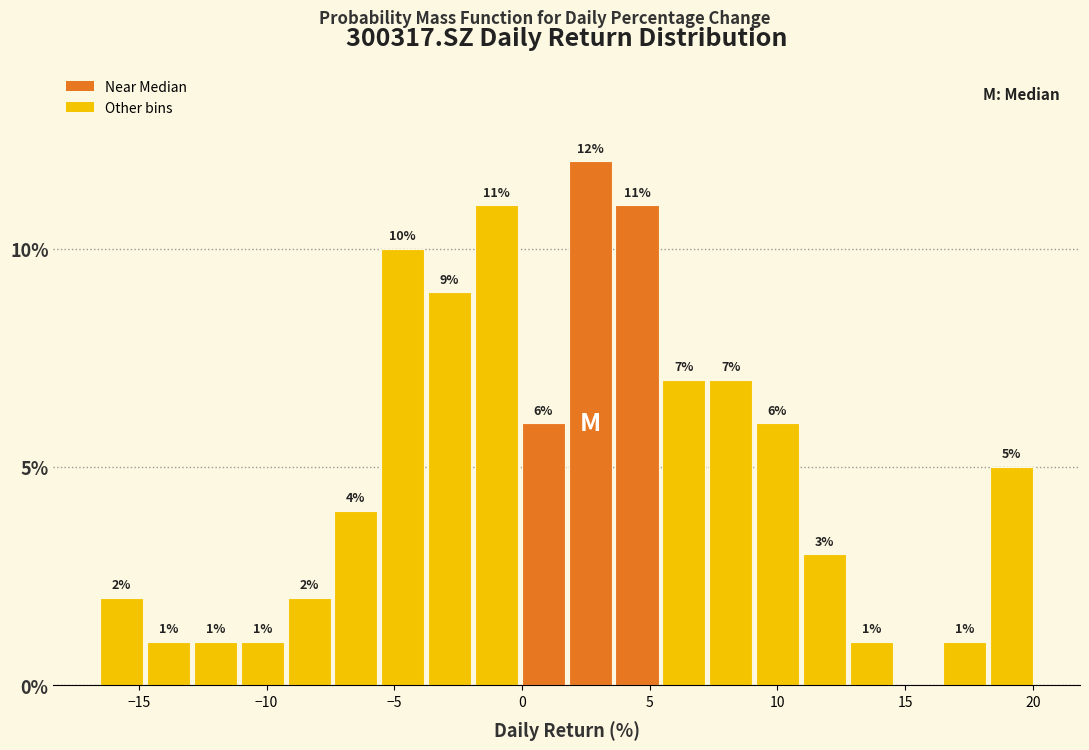

Read against the x-axis, roughly where is the centre of the tallest bar?

2.5